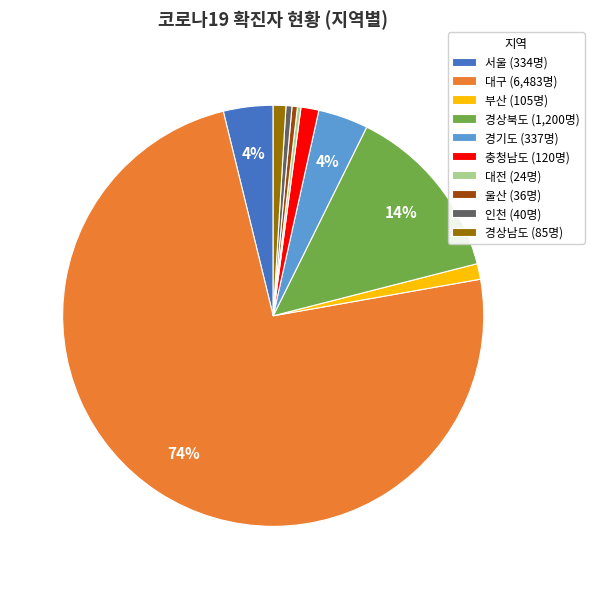

To the nearest percent, what is the average slice percentage?

10%